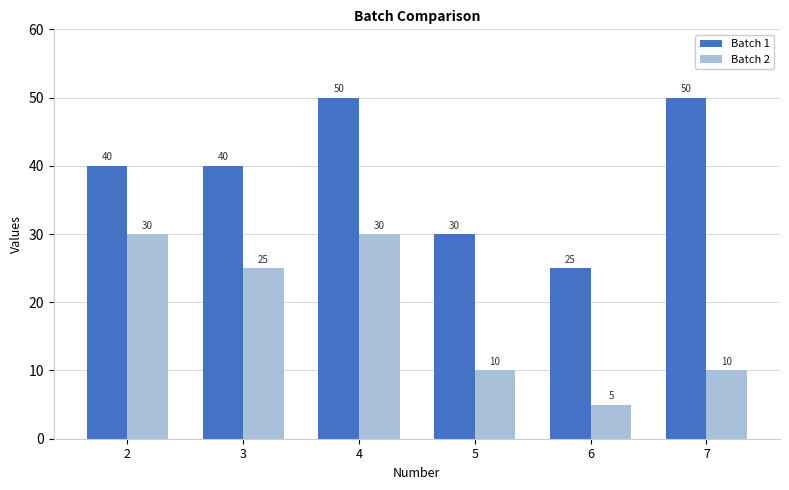

List the series in order of their overall mean, lowest first.

Batch 2, Batch 1